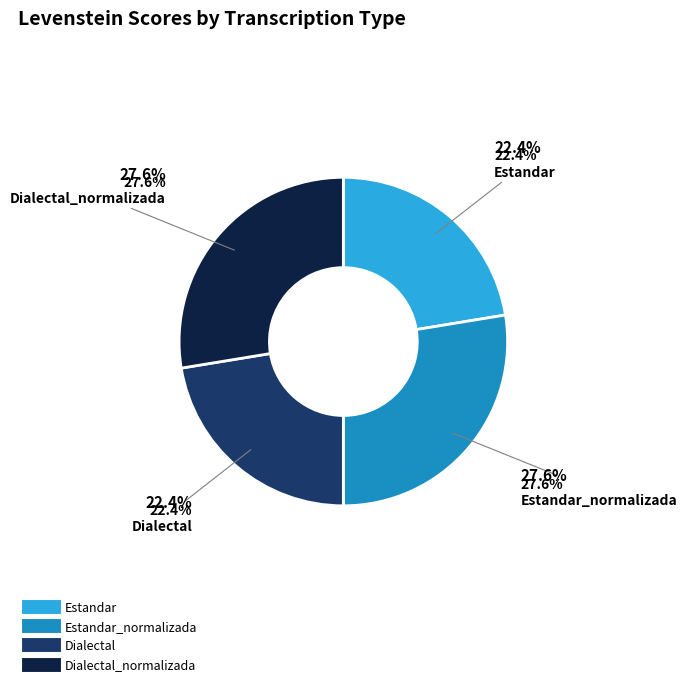

To the nearest percent, what portion does Dialectal_normalizada represent?

28%